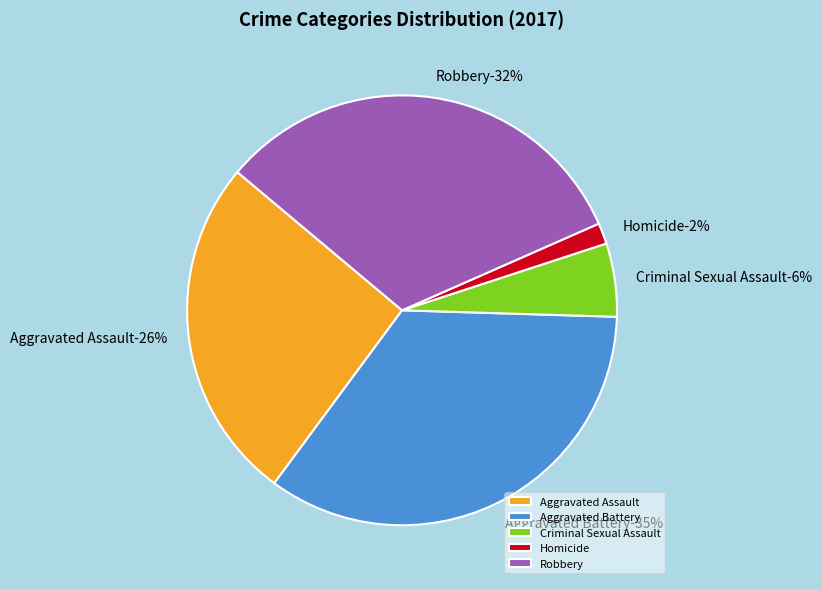

How many segments does this pie chart have?

5